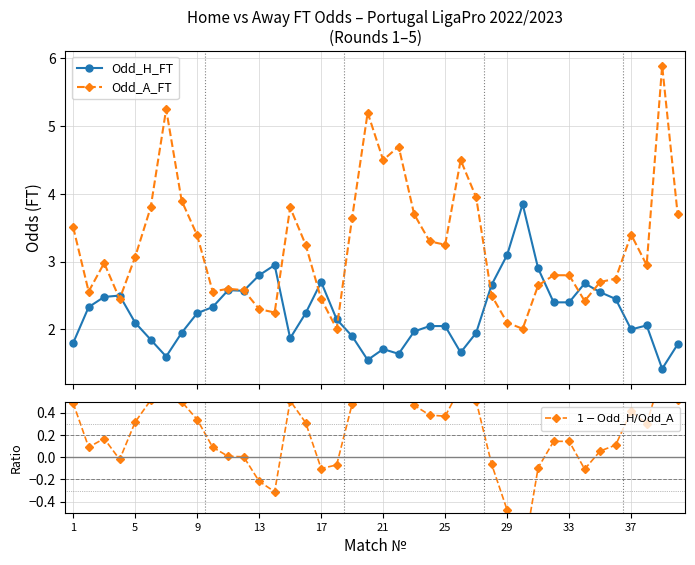

True or false: Odd_A_FT and $1 - \mathrm{Odd\_H} / \mathrm{Odd\_A}$ intersect in this chart.

False